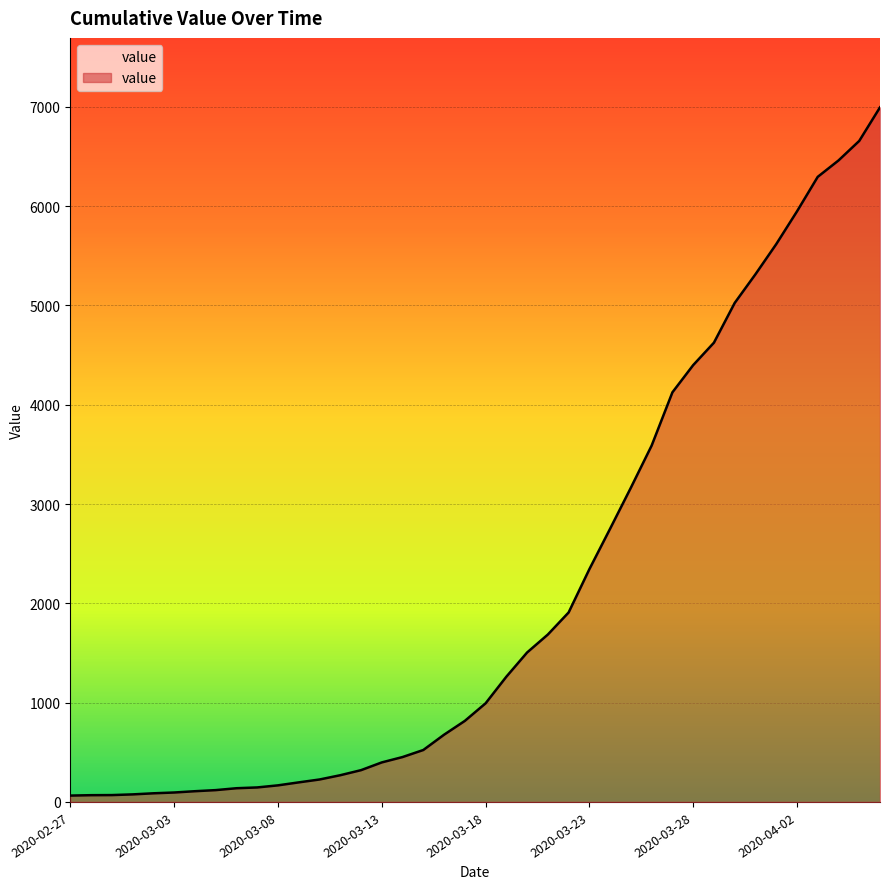

What is the maximum value shown in the chart?

6995